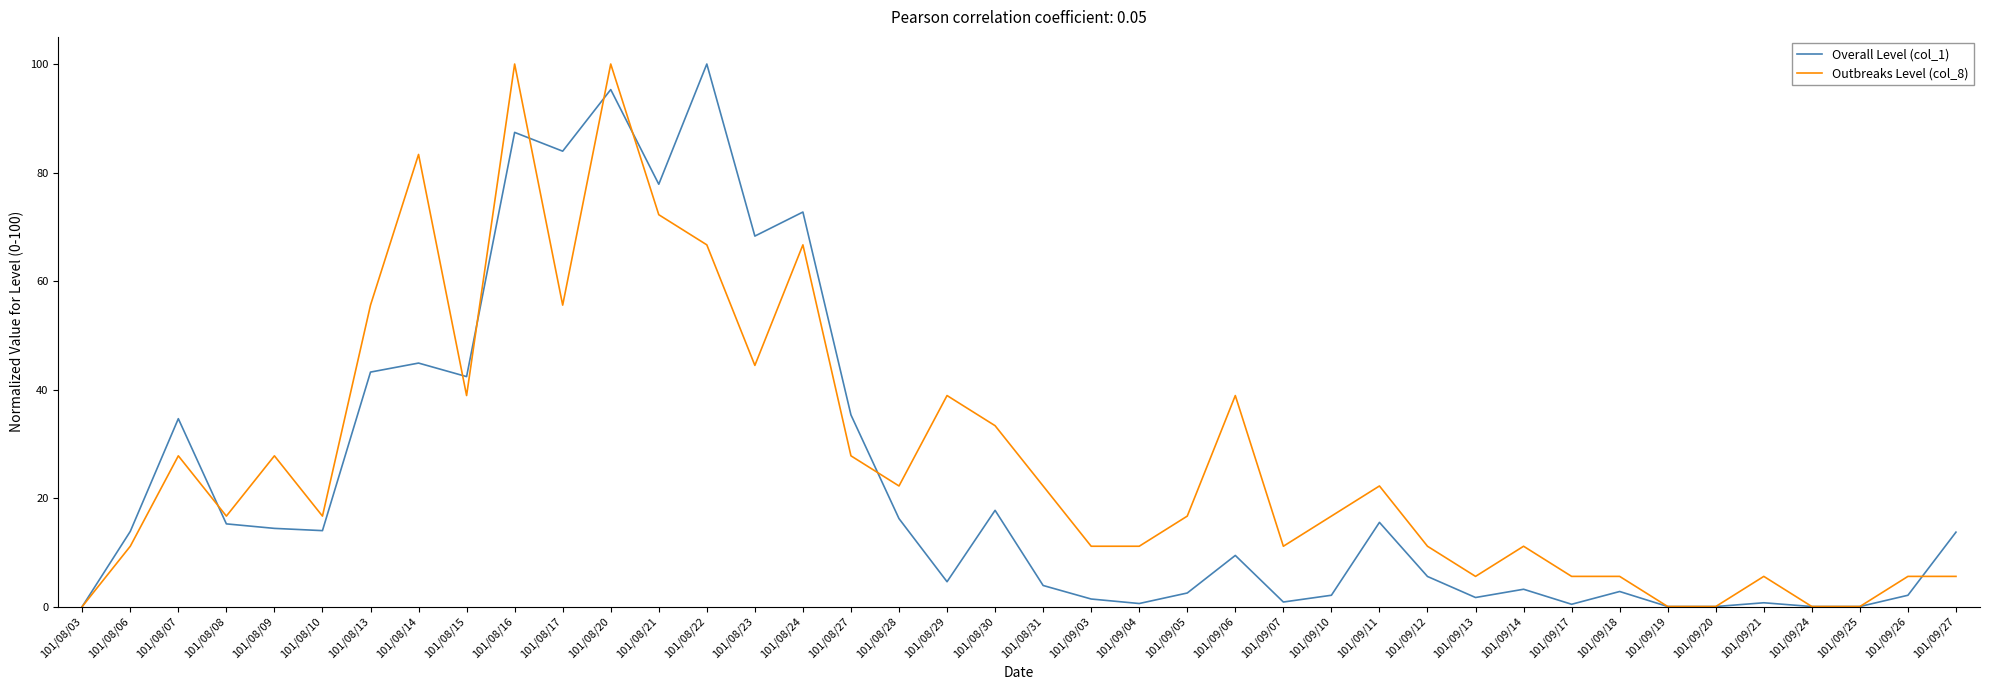

What is the greatest value displayed?

100.0